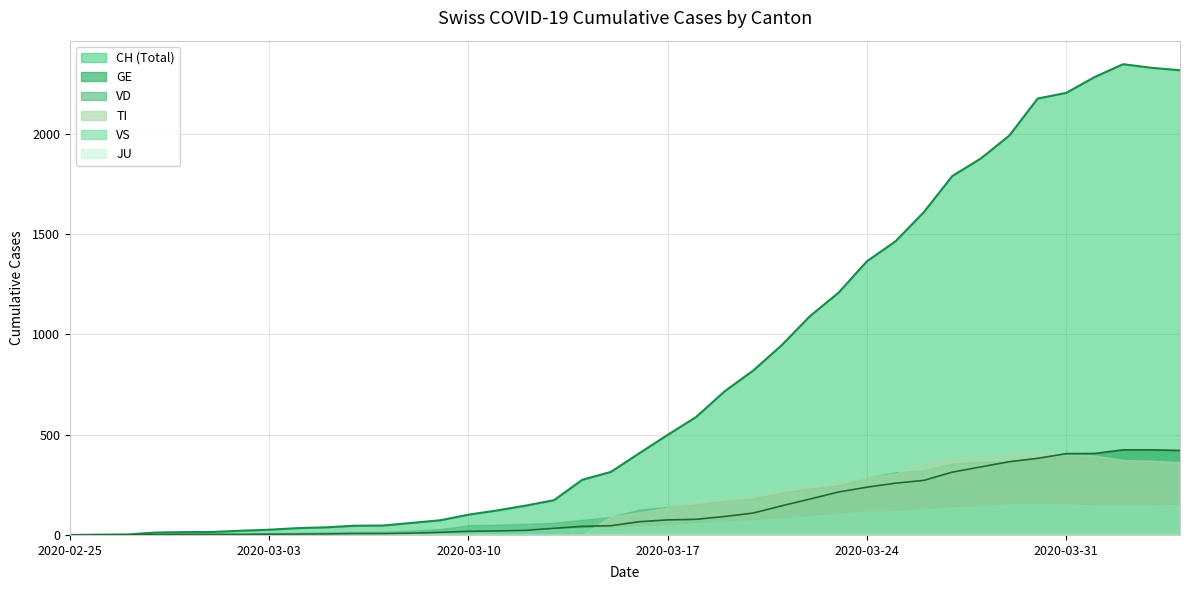

Which has a higher value, 2020-03-31 or 2020-03-10?

2020-03-31